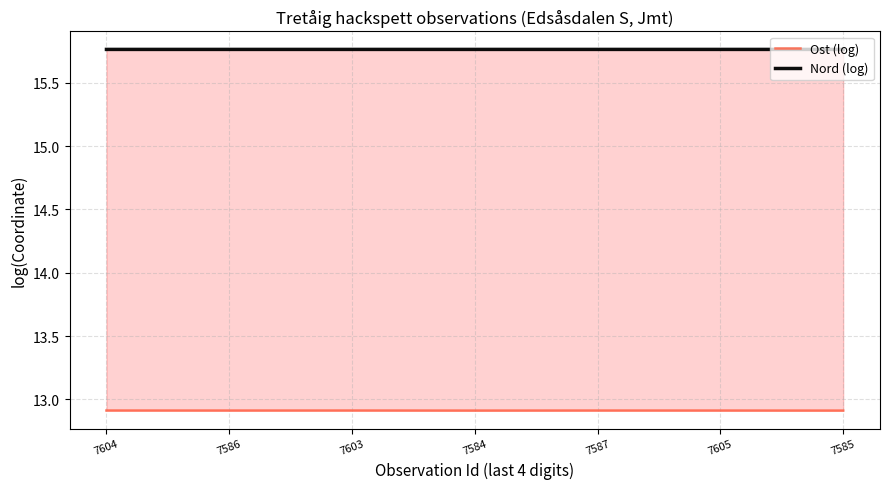

What is the value of the Nord (log) point at the 6th from the left?

15.8